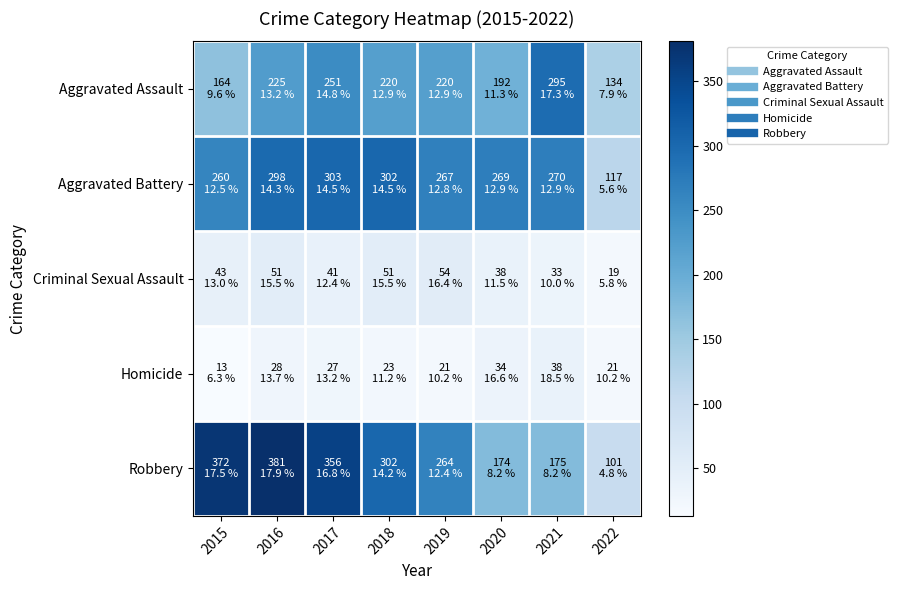

Which series changed the most between 2020 and 2022?

Aggravated Battery